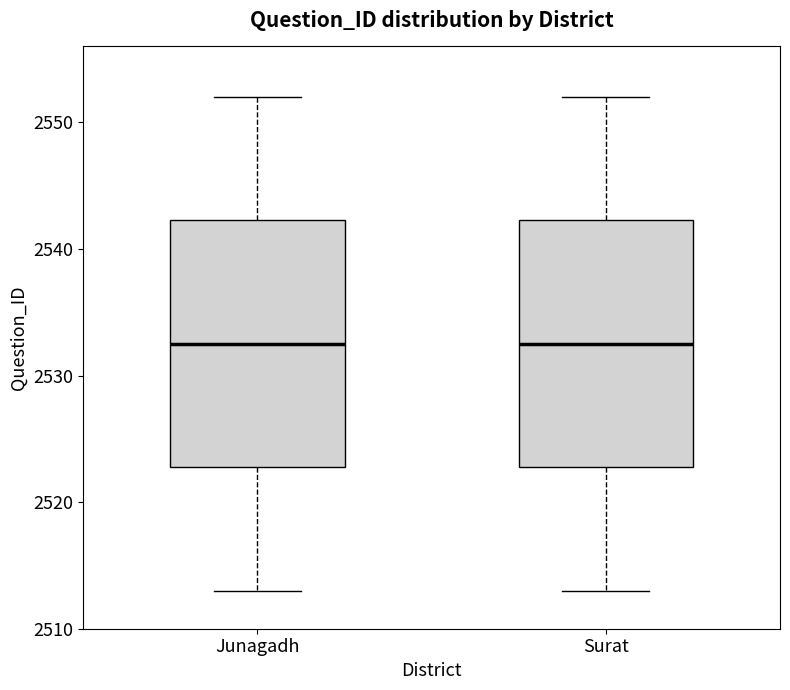

Reading left to right, transcribe this box plot: for each box, give where its median line is, the range the box spans, and where its two whiskers end, as read against the y-axis. The values are not printed on the chart, so give them approximately, as read against the axis.

Junagadh: median 2533, box 2523 to 2542, whiskers 2513 to 2552
Surat: median 2533, box 2523 to 2542, whiskers 2513 to 2552